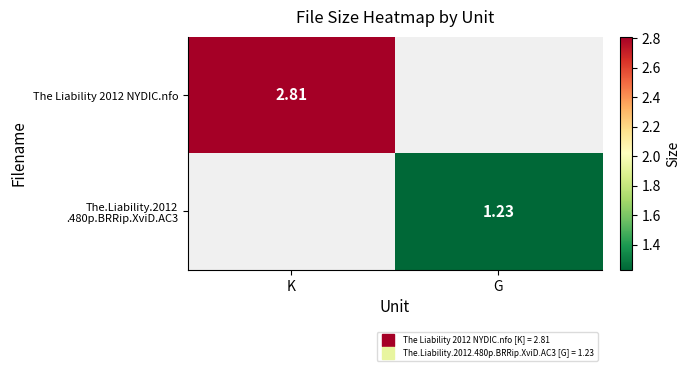

Is the value of The Liability 2012 NYDIC.nfo at K greater than the value of The.Liability.2012 .480p.BRRip.XviD.AC3 at G?

Yes